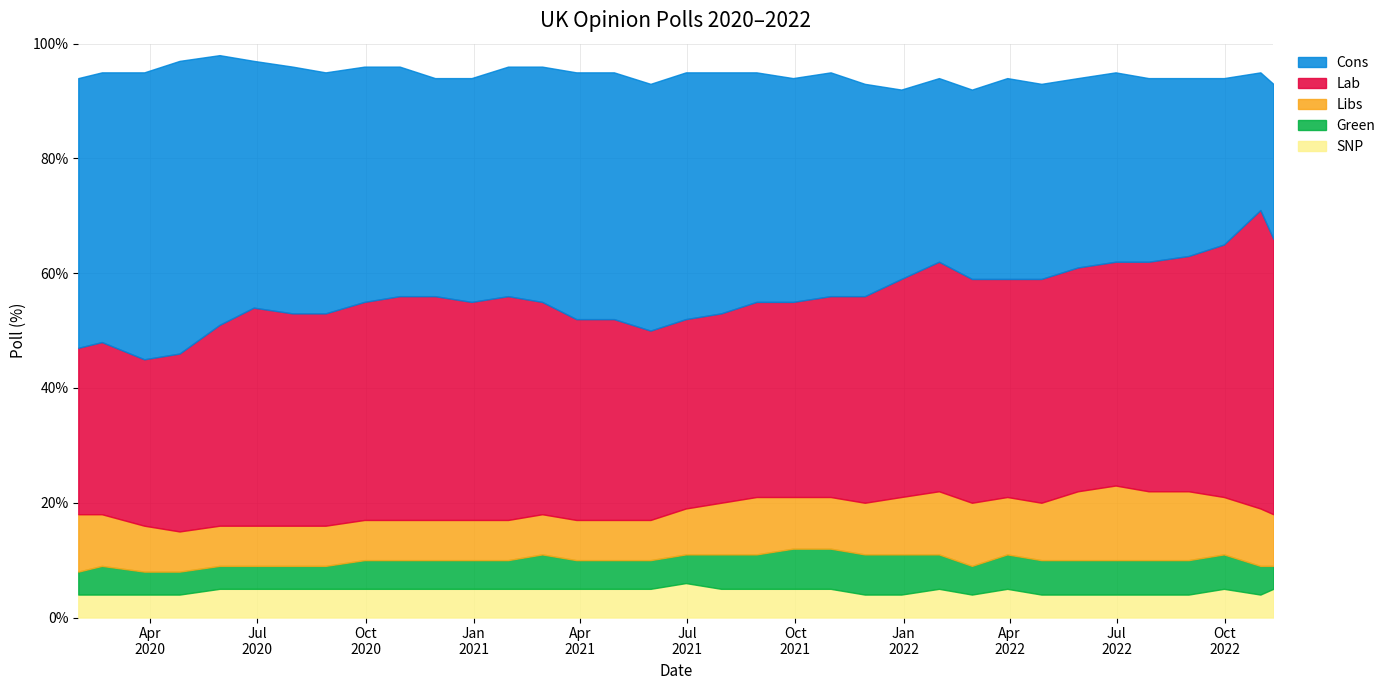

What is the sum of the SNP values at 2020-01-31 and 2022-09-30?

9